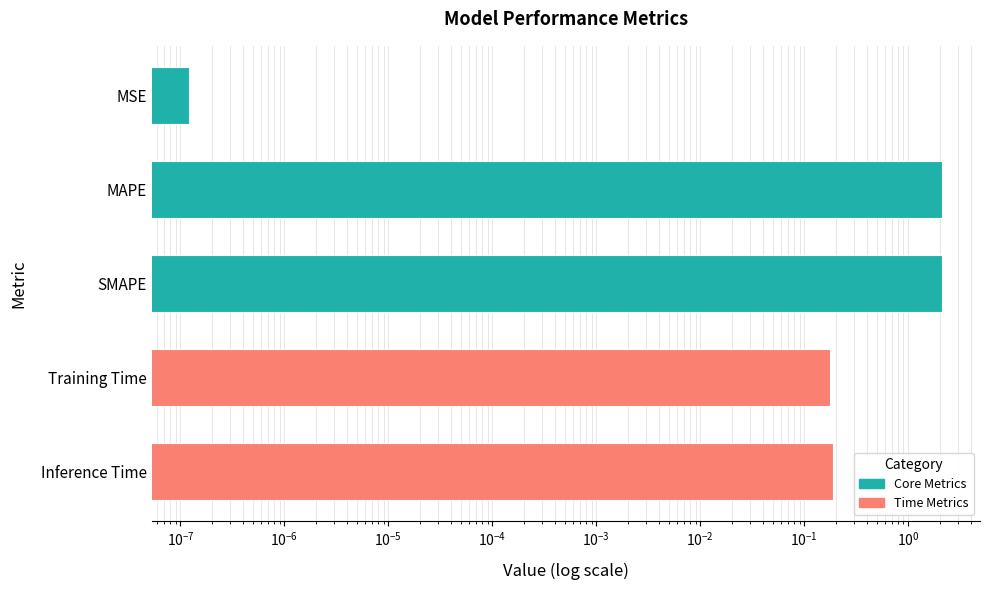

What is the change in value from MSE to Training Time?

+0.2